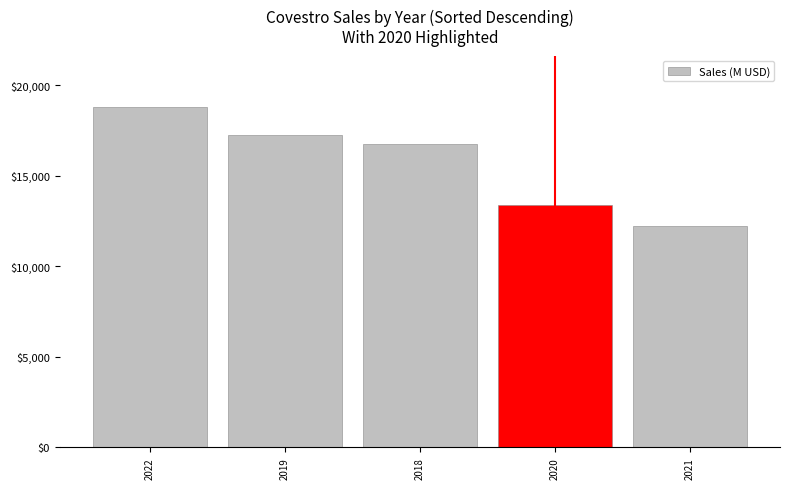

Is it true that the value at 2019 is 17243?

True